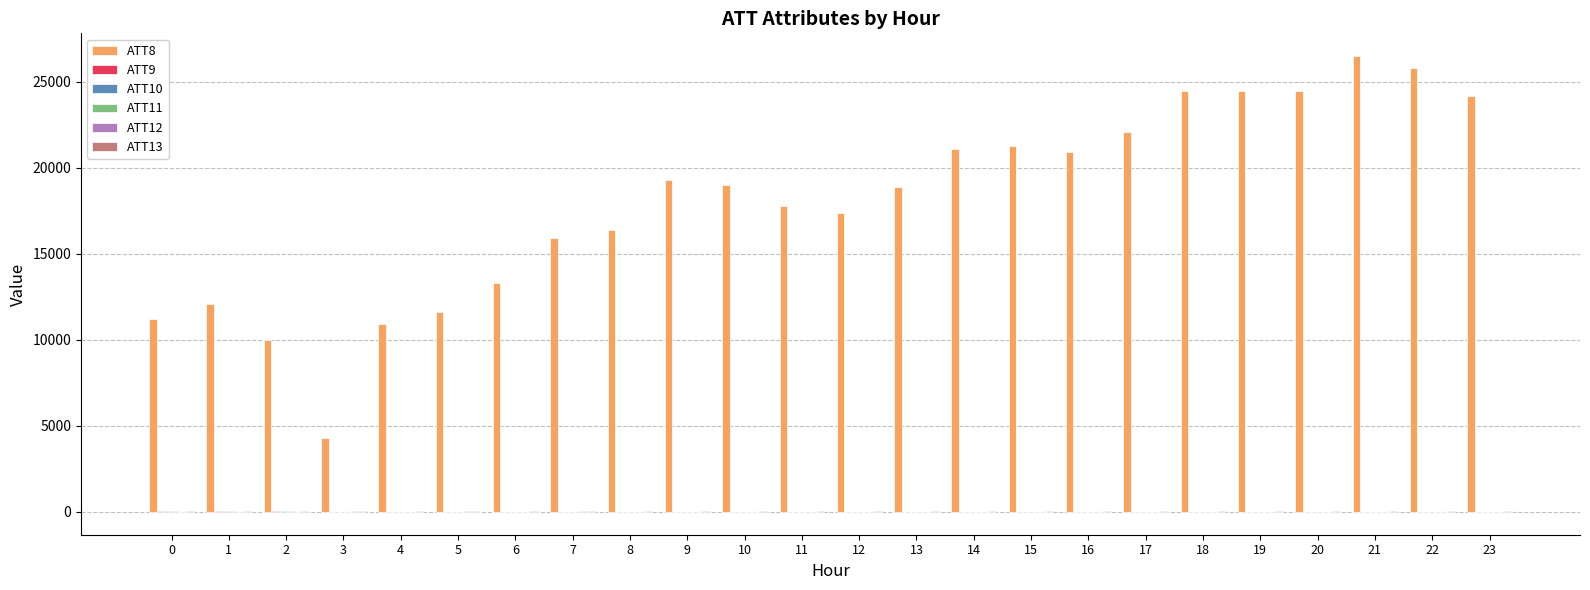

What is the maximum value shown in the chart?

26500.0